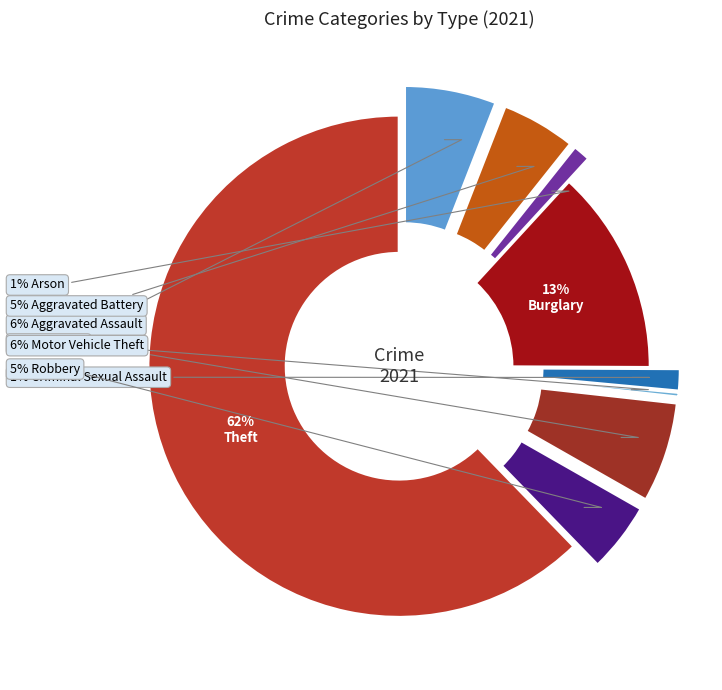

Between Homicide and Motor Vehicle Theft, which is larger?

Motor Vehicle Theft